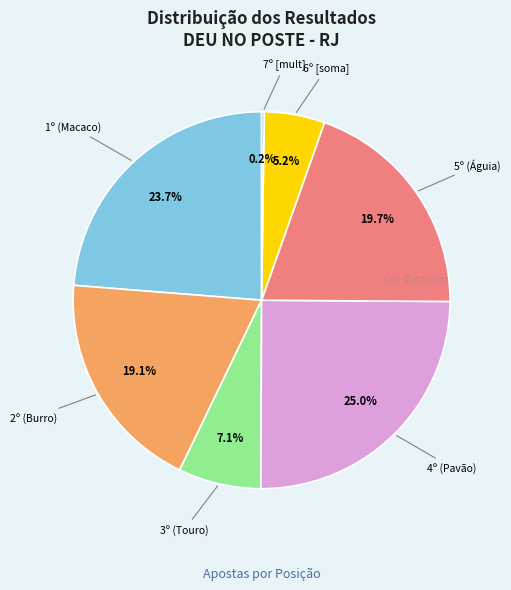

Is there any slice that represents more than half of the pie?

No